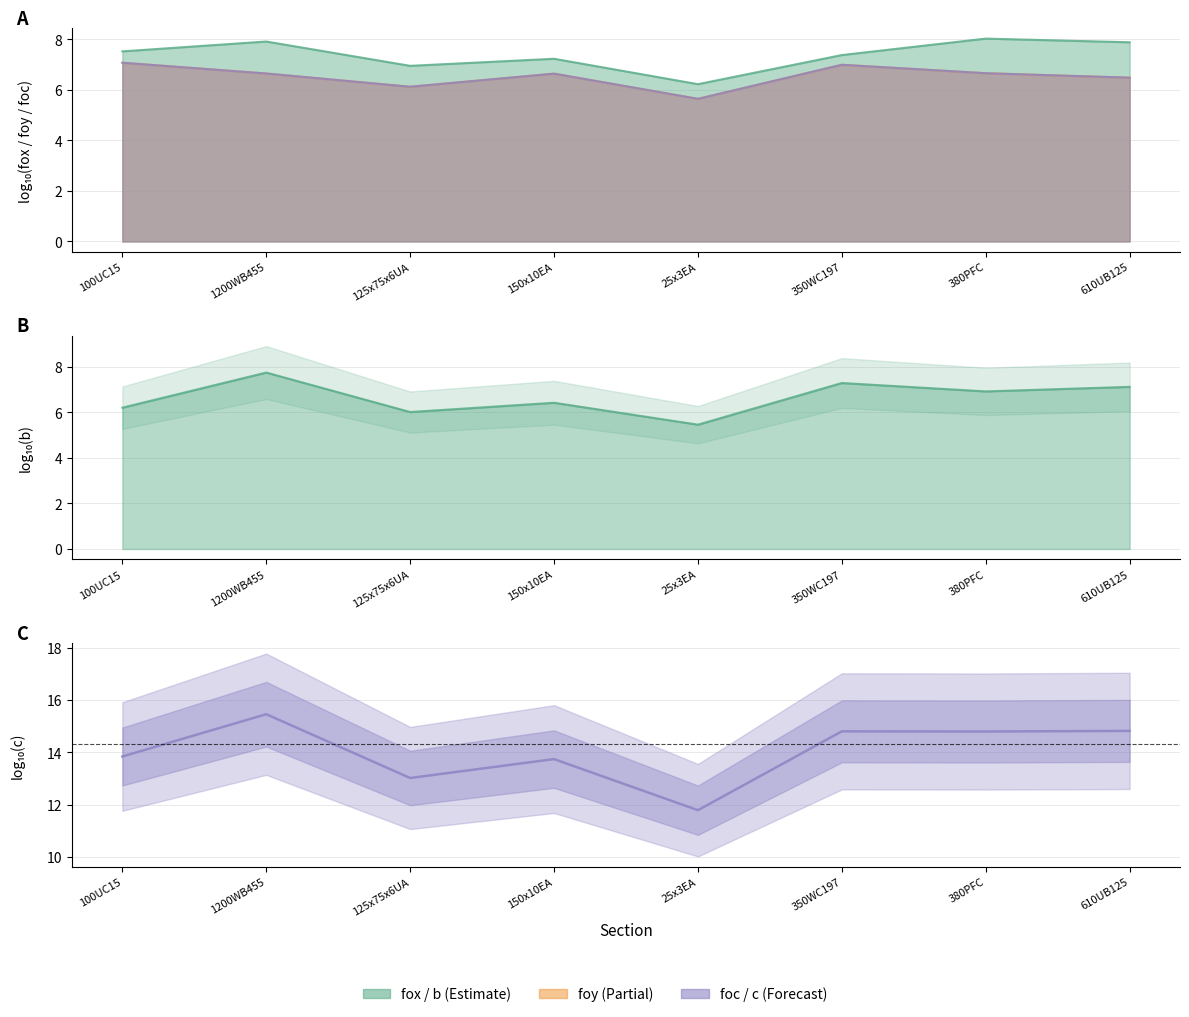

What is the label of the 7th point from the right?

1200WB455